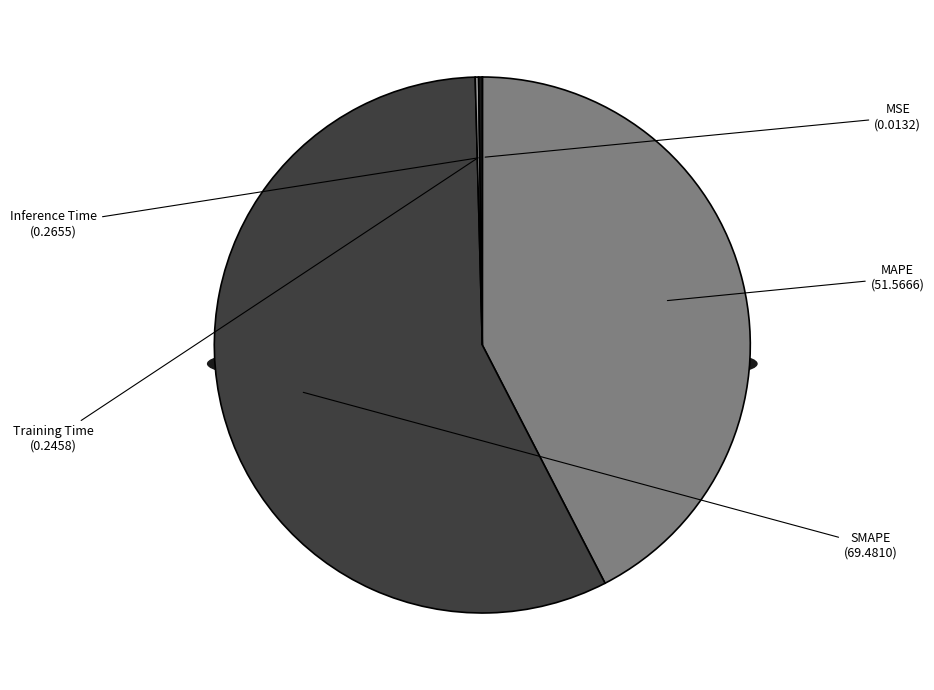

Count the number of slices in the pie.

5